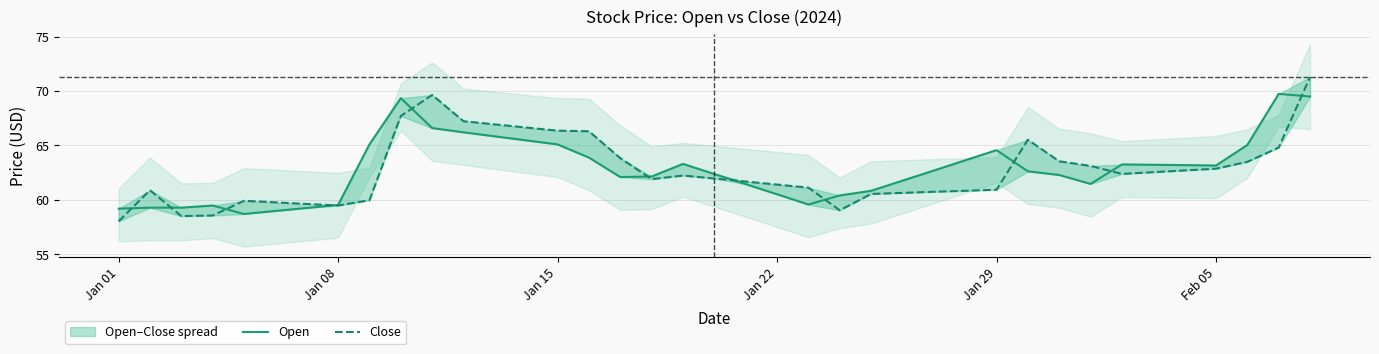

Which series ends up on top after the final intersection of Close and Open?

Close